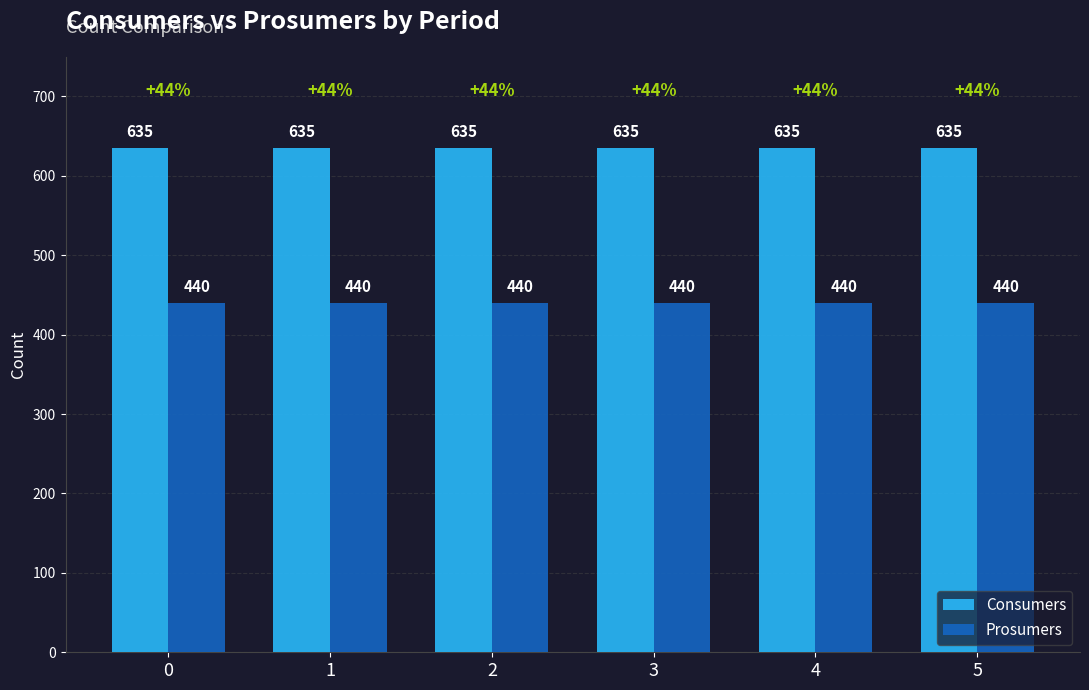

Reading left to right, extract all data points from this chart.

Consumers: 635	635	635	635	635	635
Prosumers: 440	440	440	440	440	440